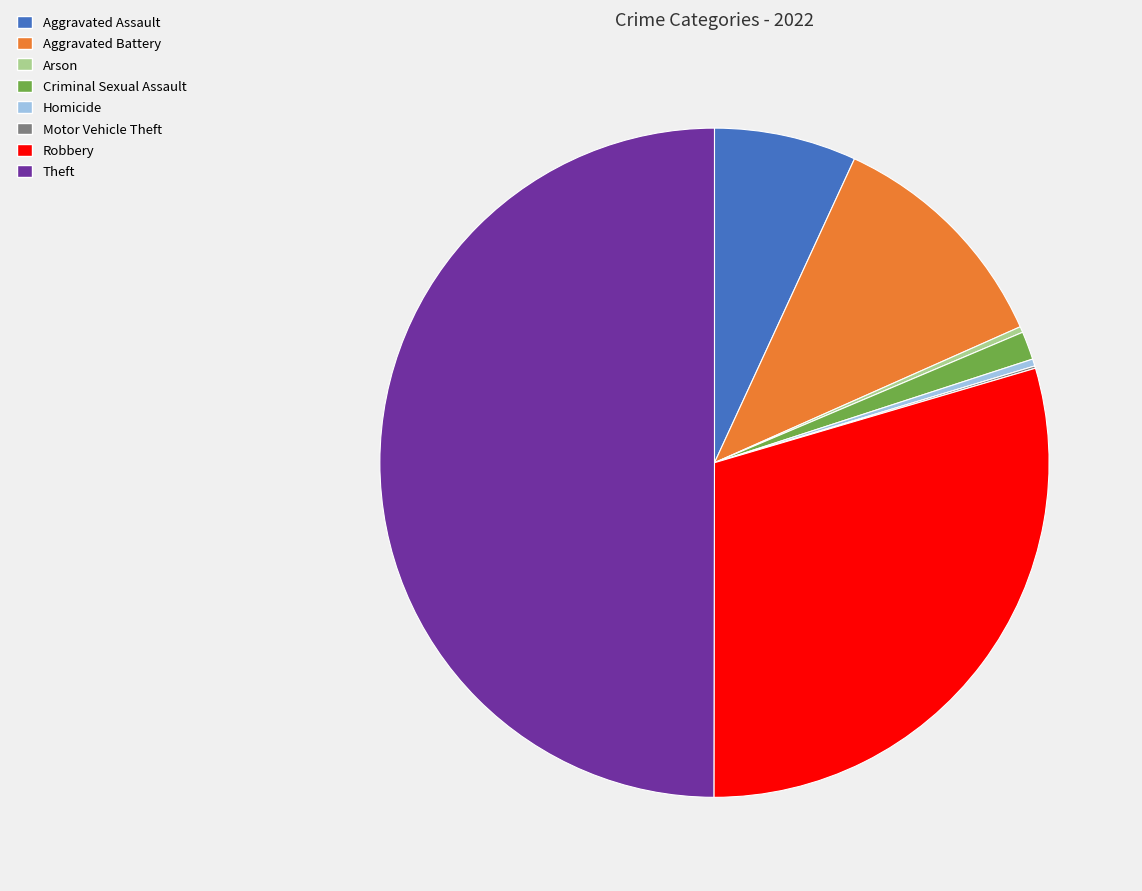

True or false: Homicide accounts for 0% of the total.

True